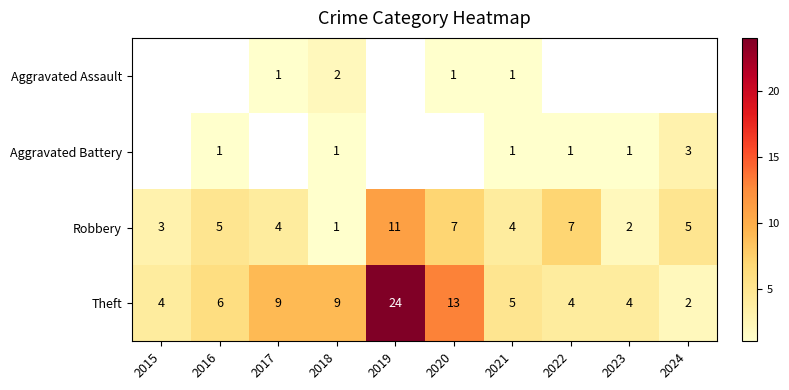

What is the spread (max minus min) of values at 2018?

8